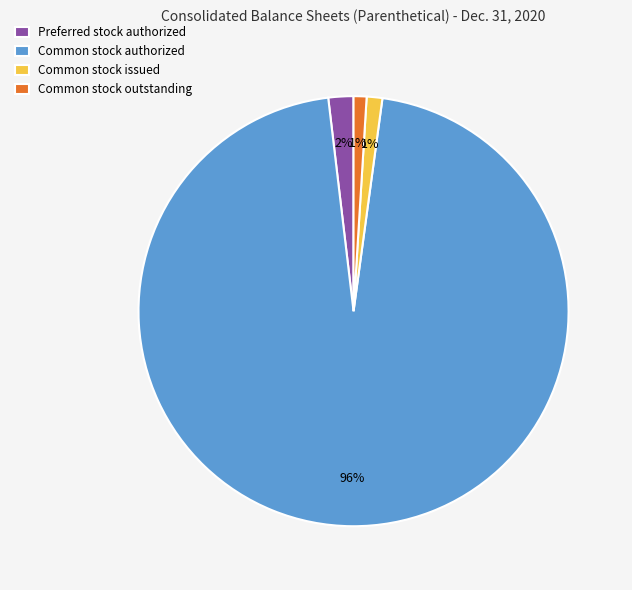

Does Common stock authorized account for over 50% of the chart?

Yes